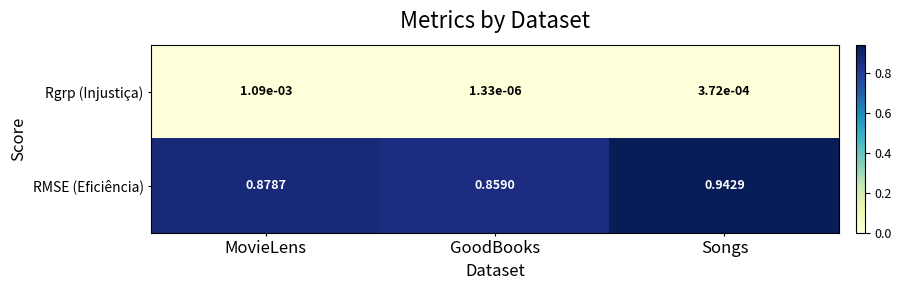

Which category has the lowest value across all series?

GoodBooks